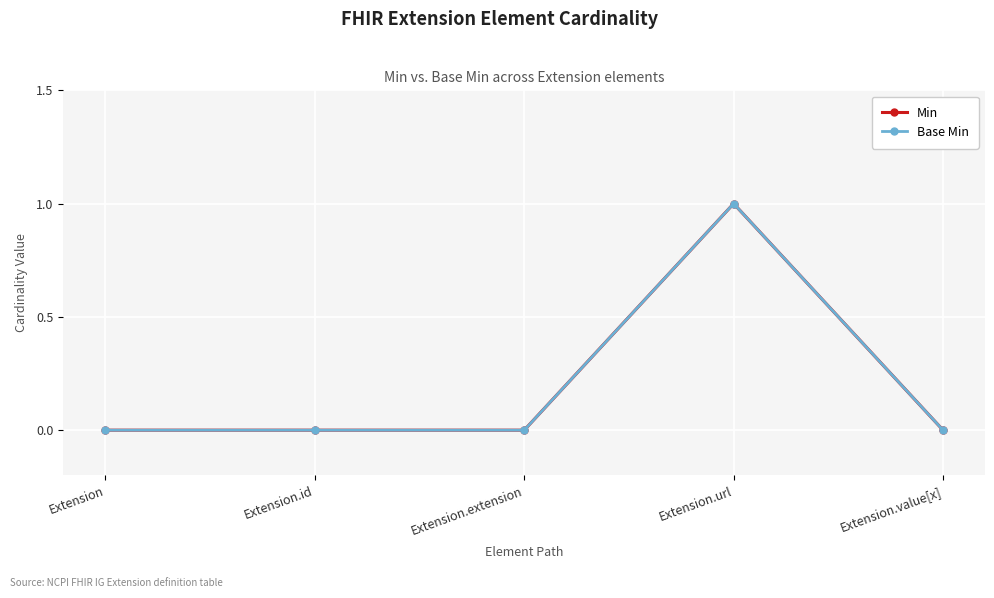

What is the label of the 2nd point from the left?

Extension.id